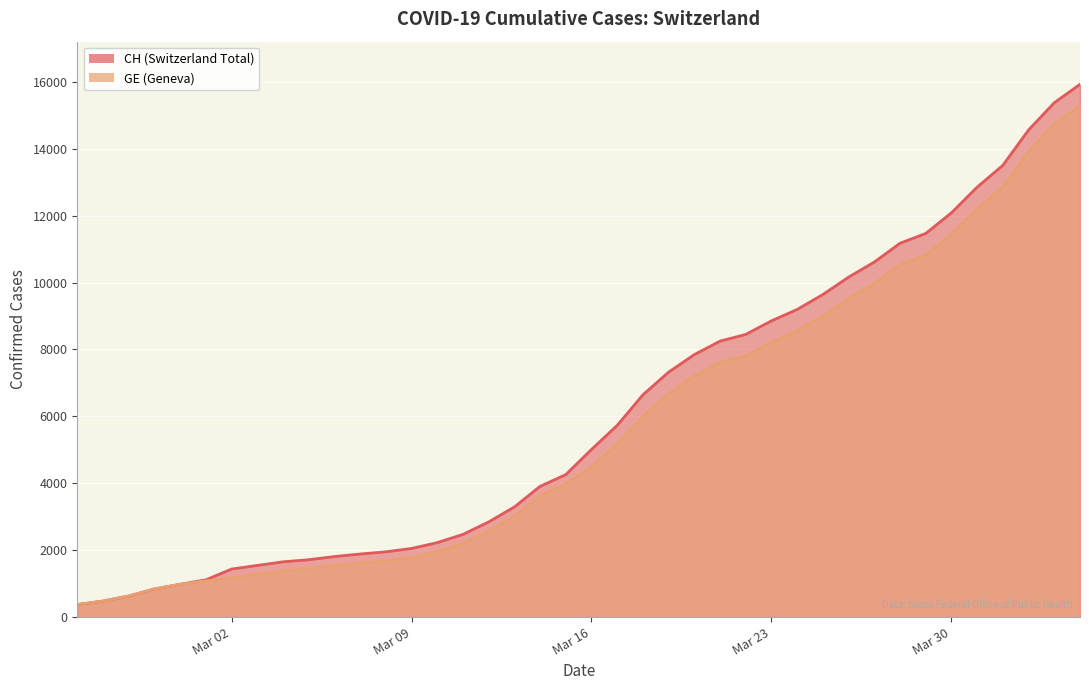

How many lines are shown in the chart?

2